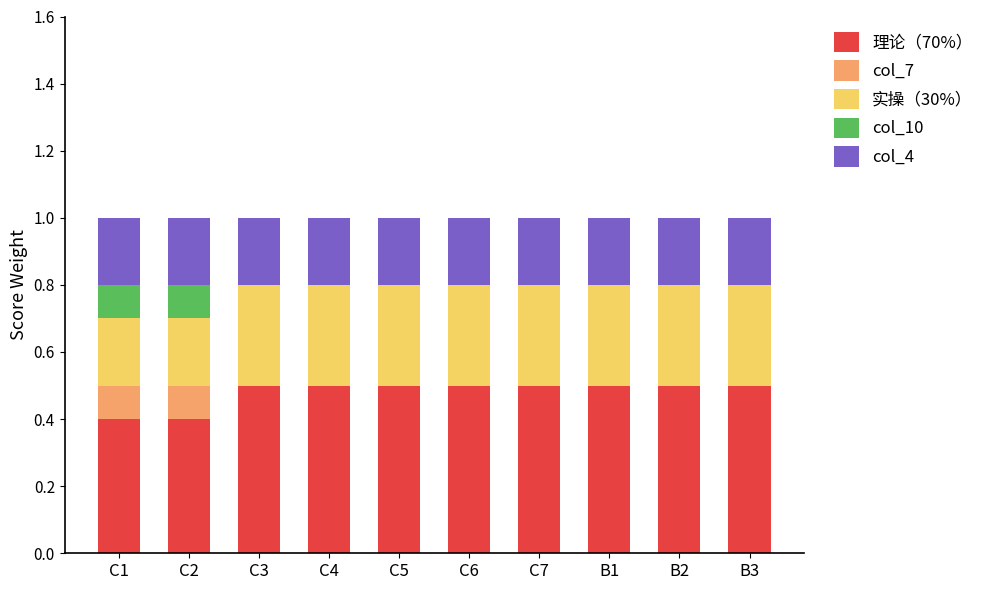

What is the total value across all series at B1?

1.0